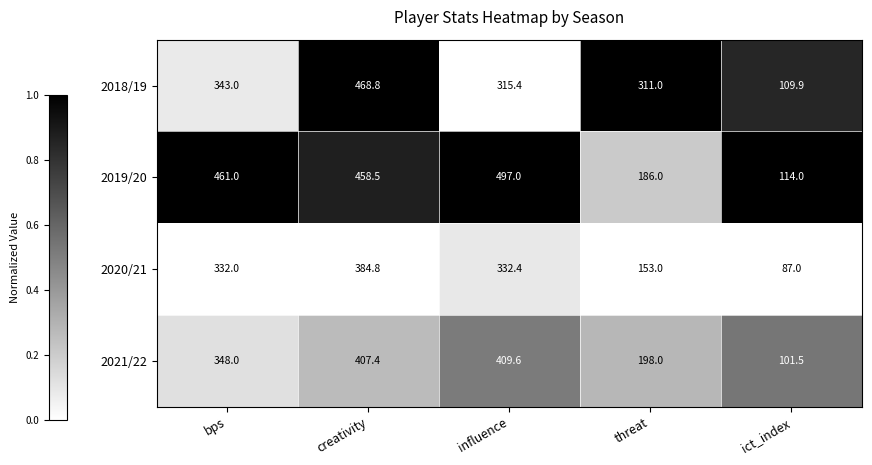

Reading left to right, what are all the values shown in this chart?

2018/19: 343.0	468.8	315.4	311.0	109.9
2019/20: 461.0	458.5	497.0	186.0	114.0
2020/21: 332.0	384.8	332.4	153.0	87.0
2021/22: 348.0	407.4	409.6	198.0	101.5